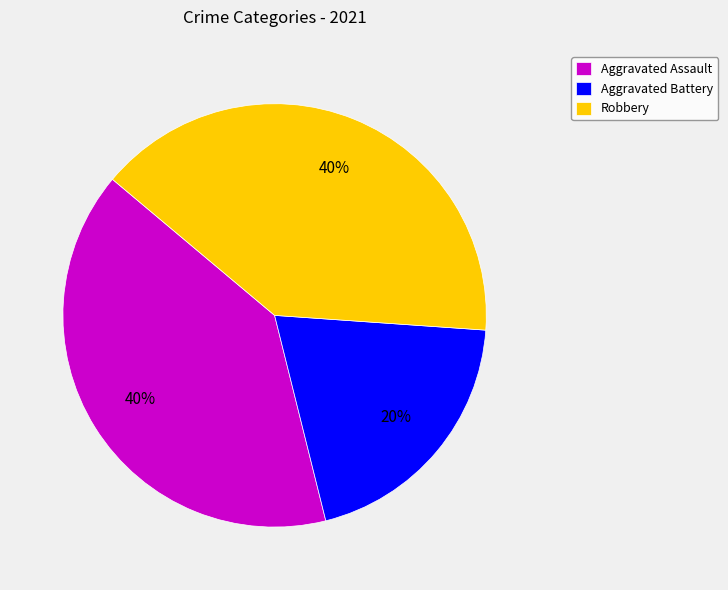

Is it true that Aggravated Battery is 20% of the pie?

True